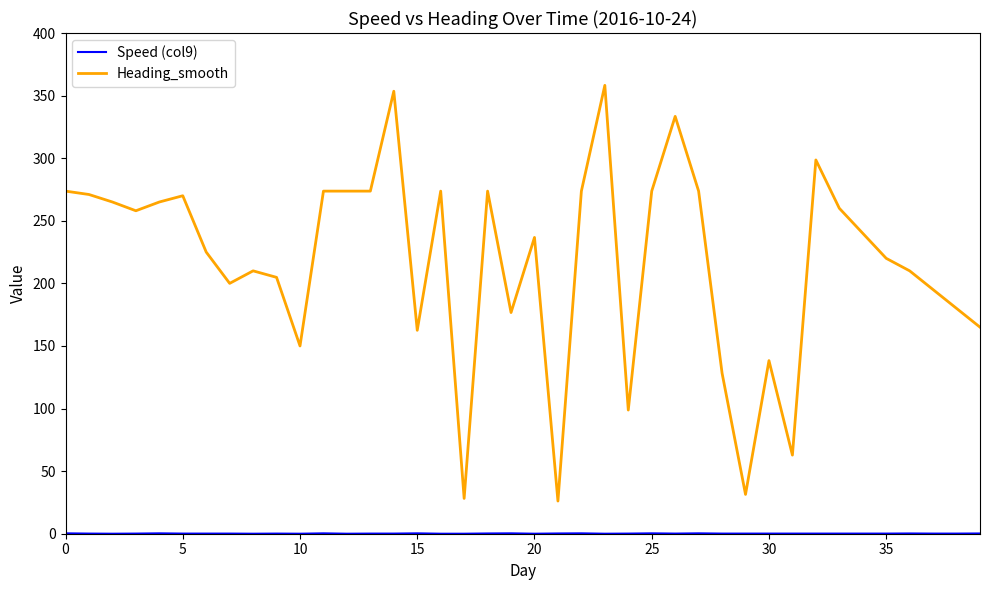

Which series has the widest spread of values?

Heading_smooth